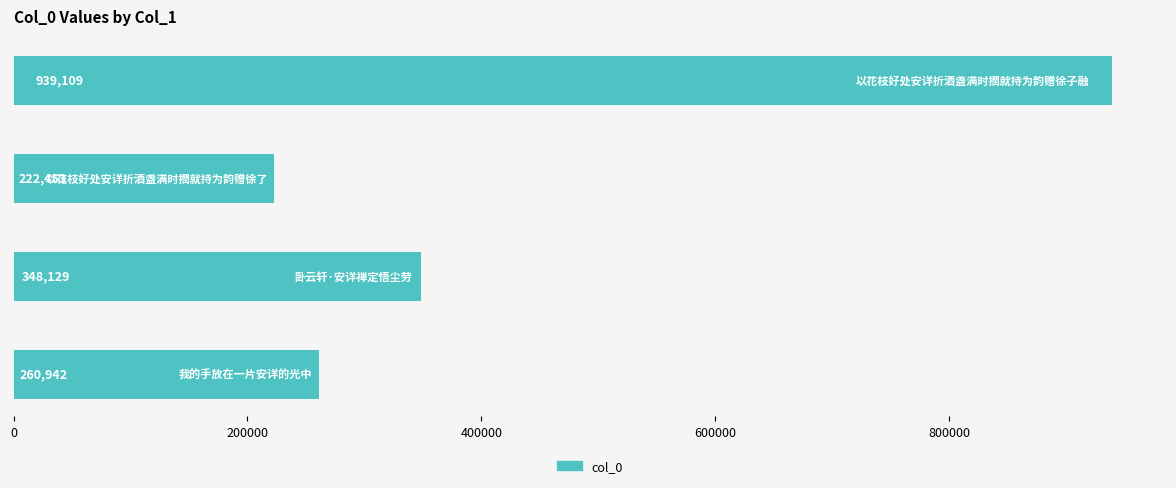

What is the average value?

442658